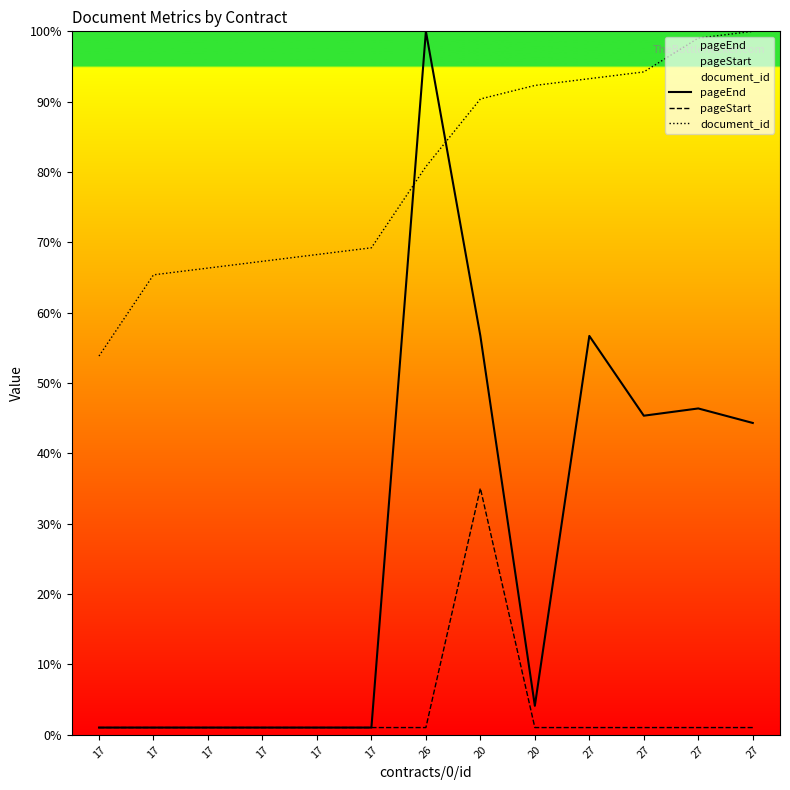

Which category has the highest value in the pageStart series?

20